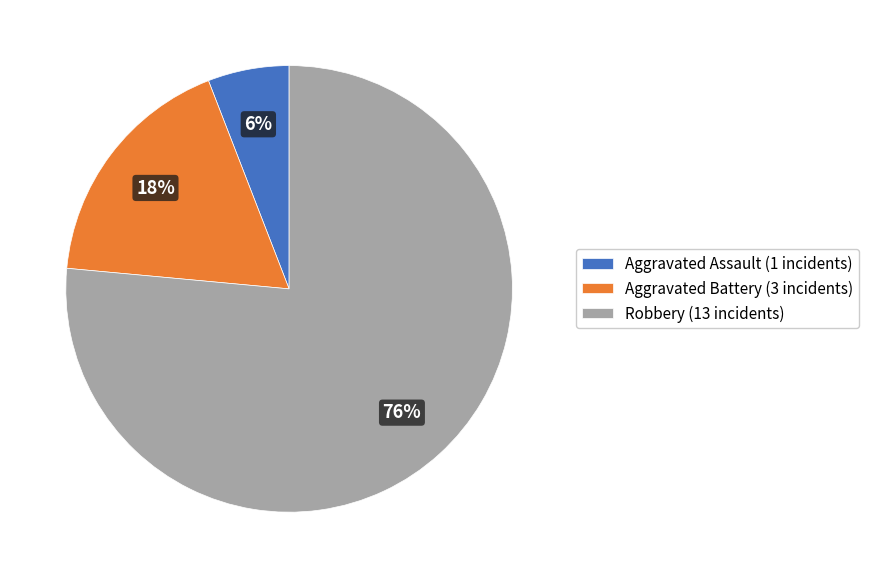

Is the sum of Aggravated Battery (3 incidents) and Robbery (13 incidents) greater than half?

Yes